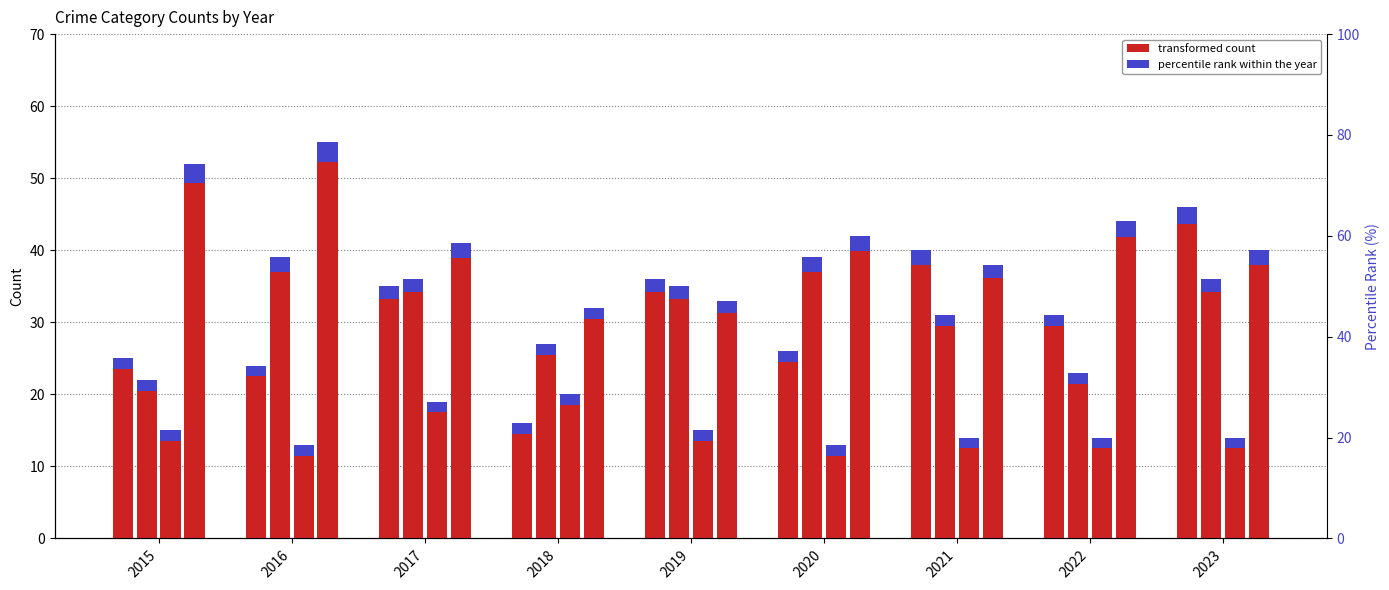

Reading left to right, what are all the values shown in this chart?

Aggravated Assault: 25	24	35	16	36	26	40	31	46
Aggravated Battery: 22	39	36	27	35	39	31	23	36
Criminal Sexual Assault: 15	13	19	20	15	13	14	14	14
Robbery: 52	55	41	32	33	42	38	44	40